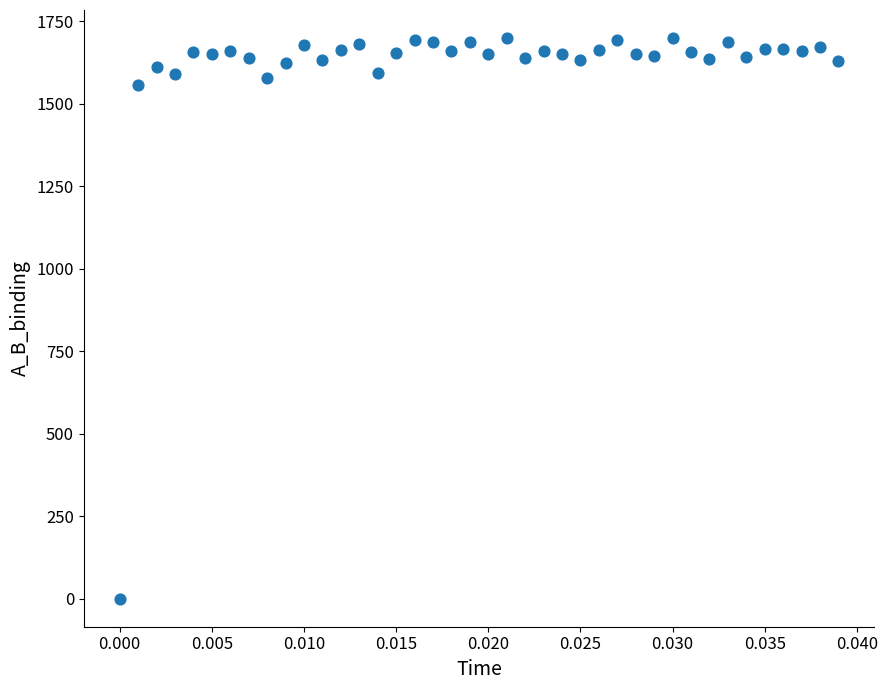

What Y value in the scatter plot is closest to 849?

1556